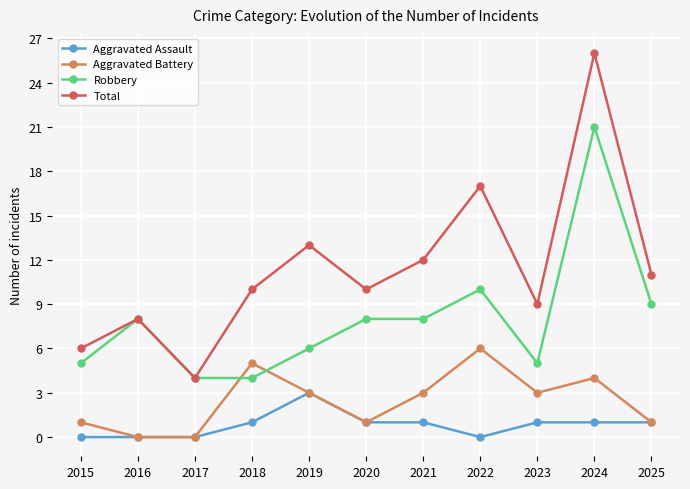

True or false: Aggravated Assault and Robbery intersect in this chart.

False